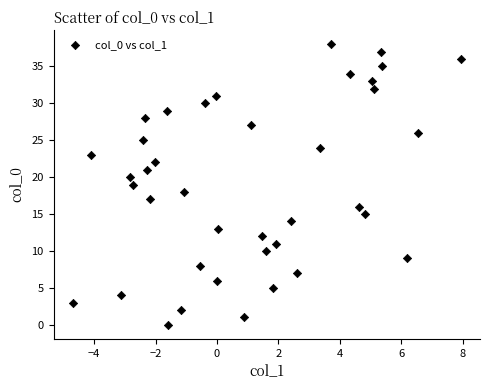

What is the range of Y values (max minus min)?

38